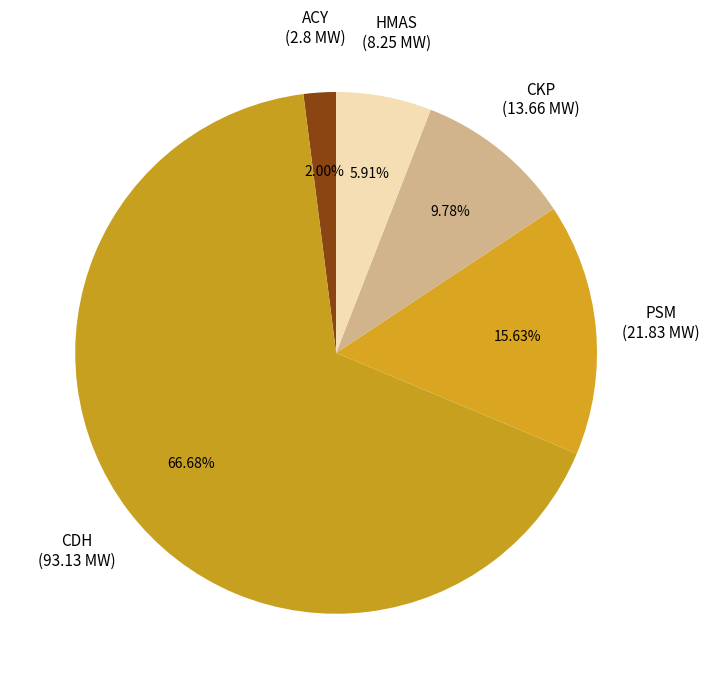

Between CKP and HMAS, which is larger?

CKP